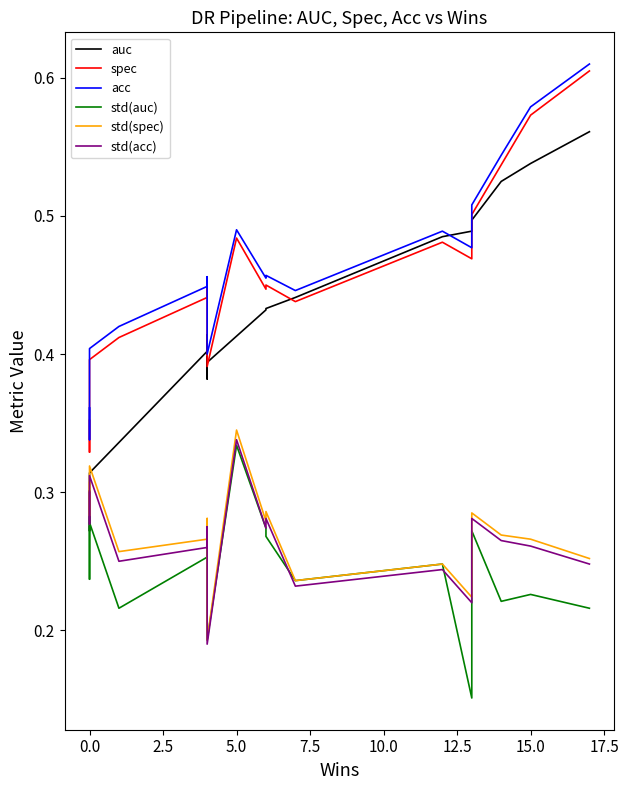

What is the highest value of the std(acc) series?

0.3